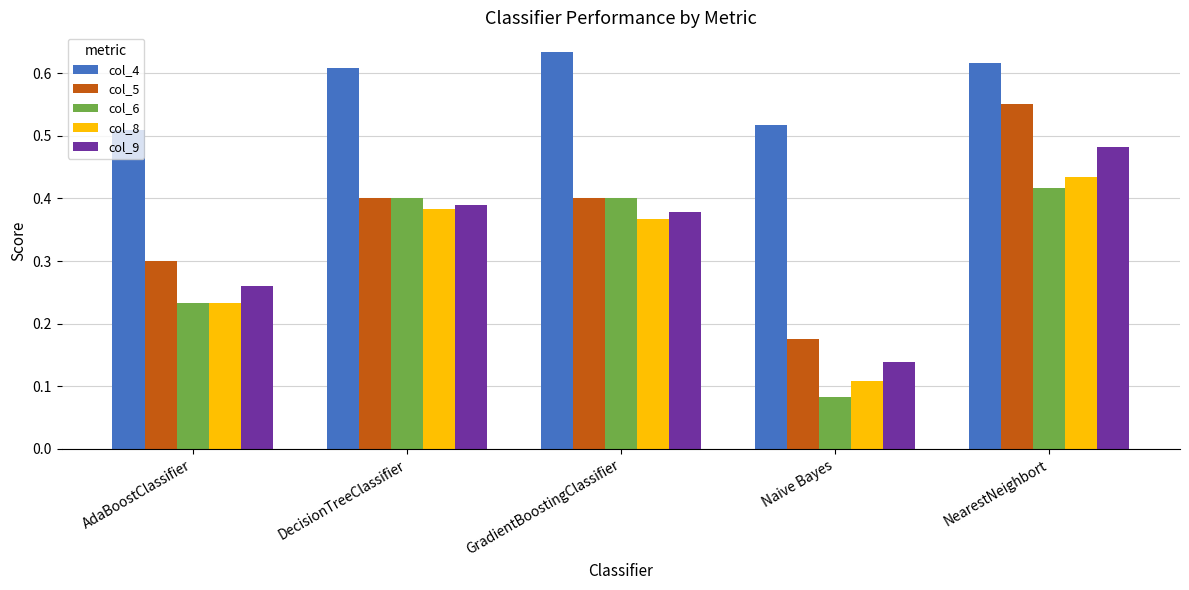

Which series has the largest total across all categories?

col_4